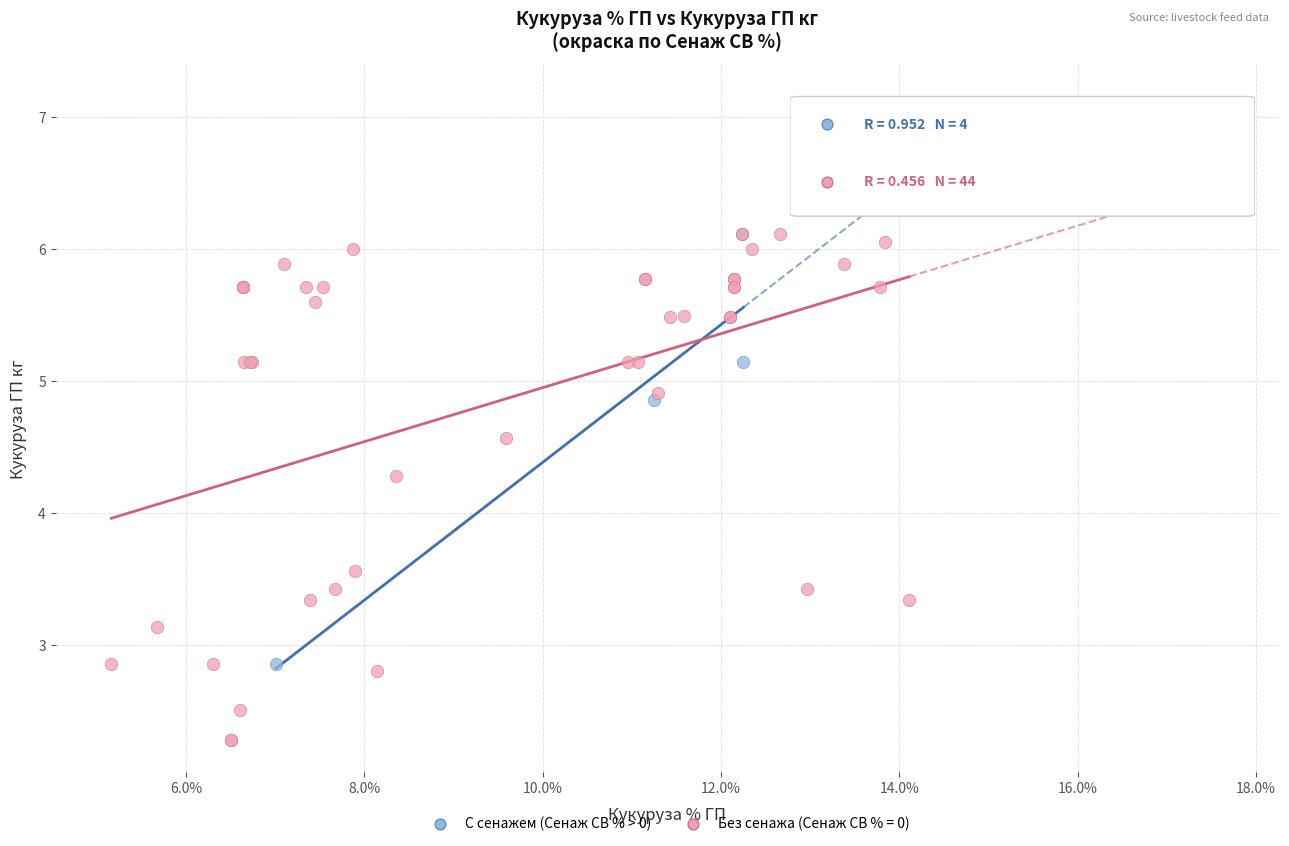

Which series reaches the minimum Y coordinate?

Без сенажа (Сенаж СВ % = 0)